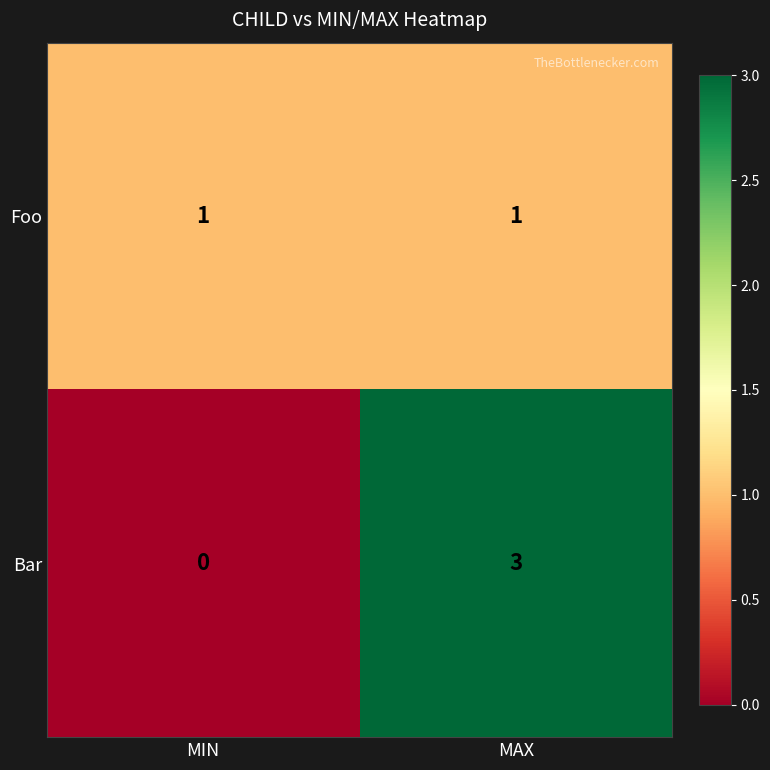

What is the total value across all series at MAX?

4